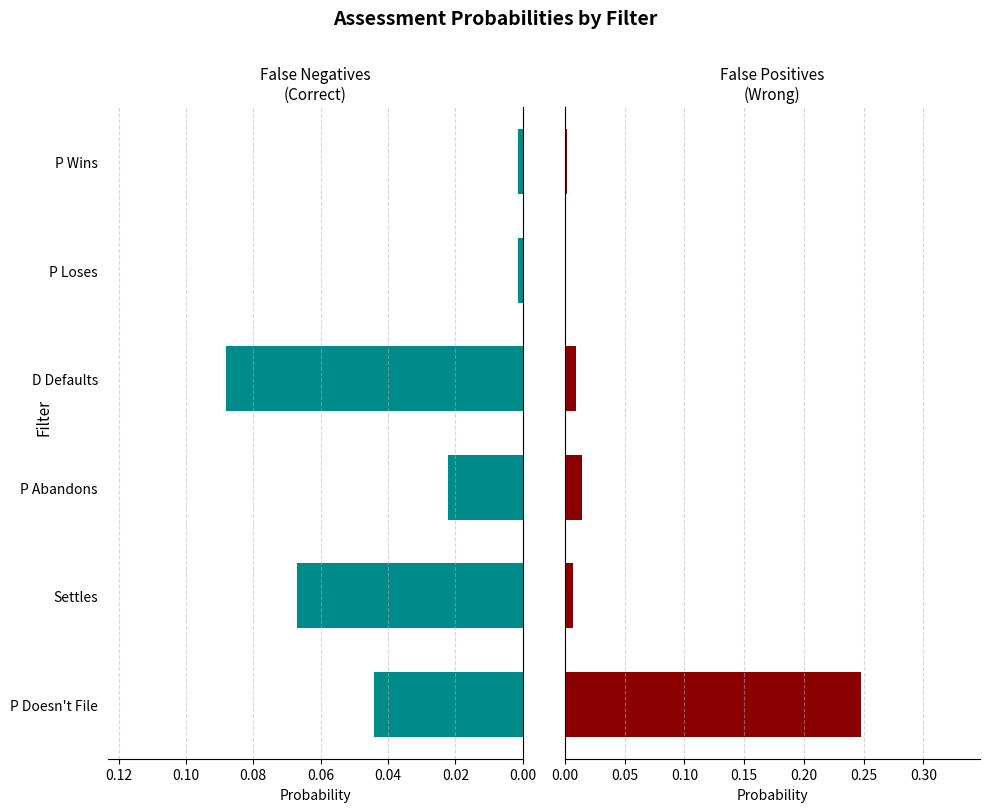

Are the bars horizontal?

Yes